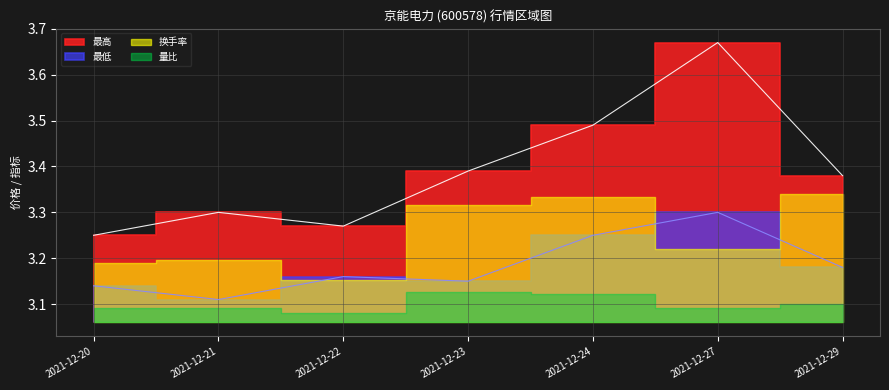

How many interior local valleys does the 最低 series have?

2